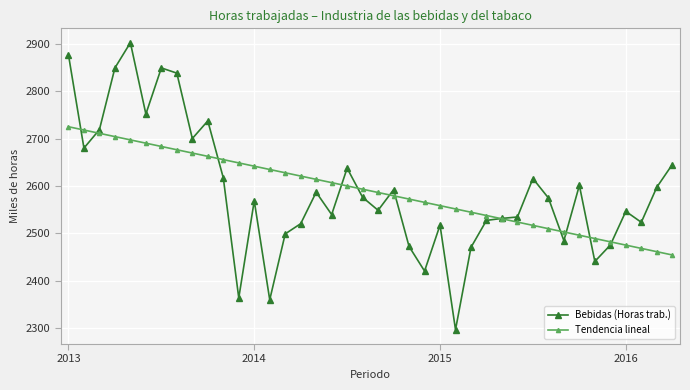

What are all the series names shown in the legend?

Bebidas (Horas trab.), Tendencia lineal